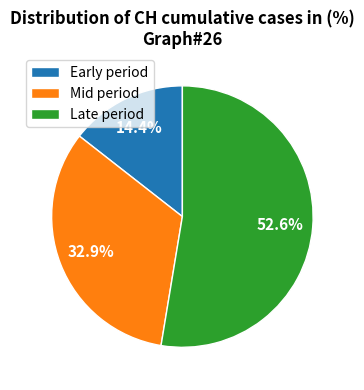

How many segments does this pie chart have?

3